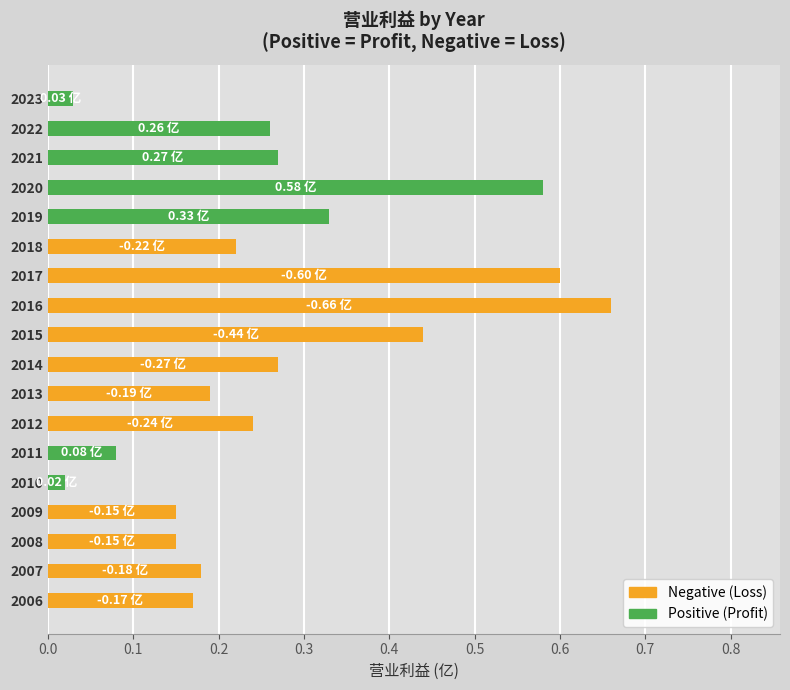

How many values in Recommended (营业利益 亿) are below zero?

11